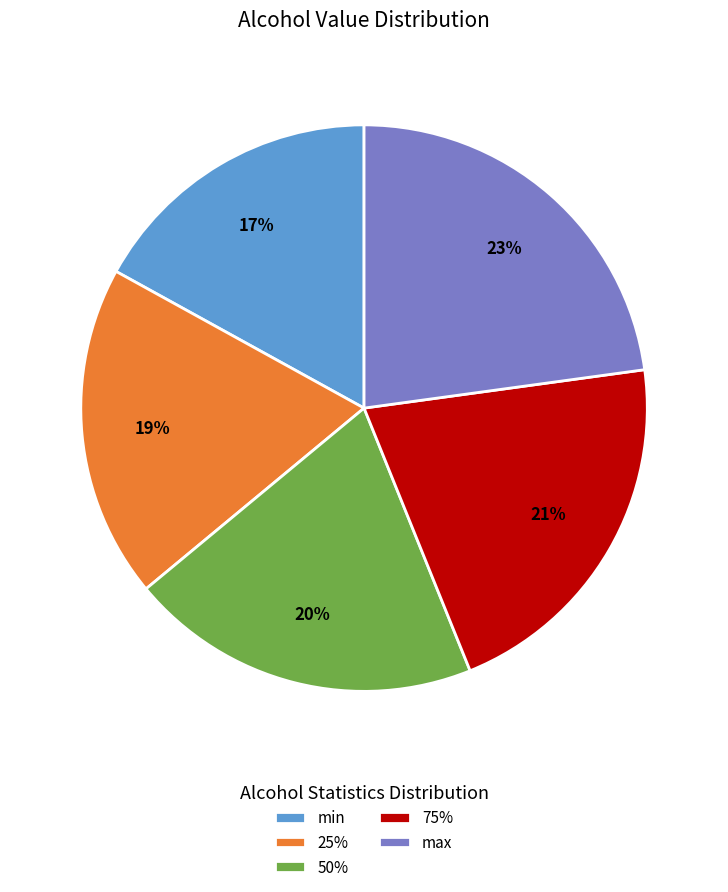

Do min and max together represent more than half of the pie?

No